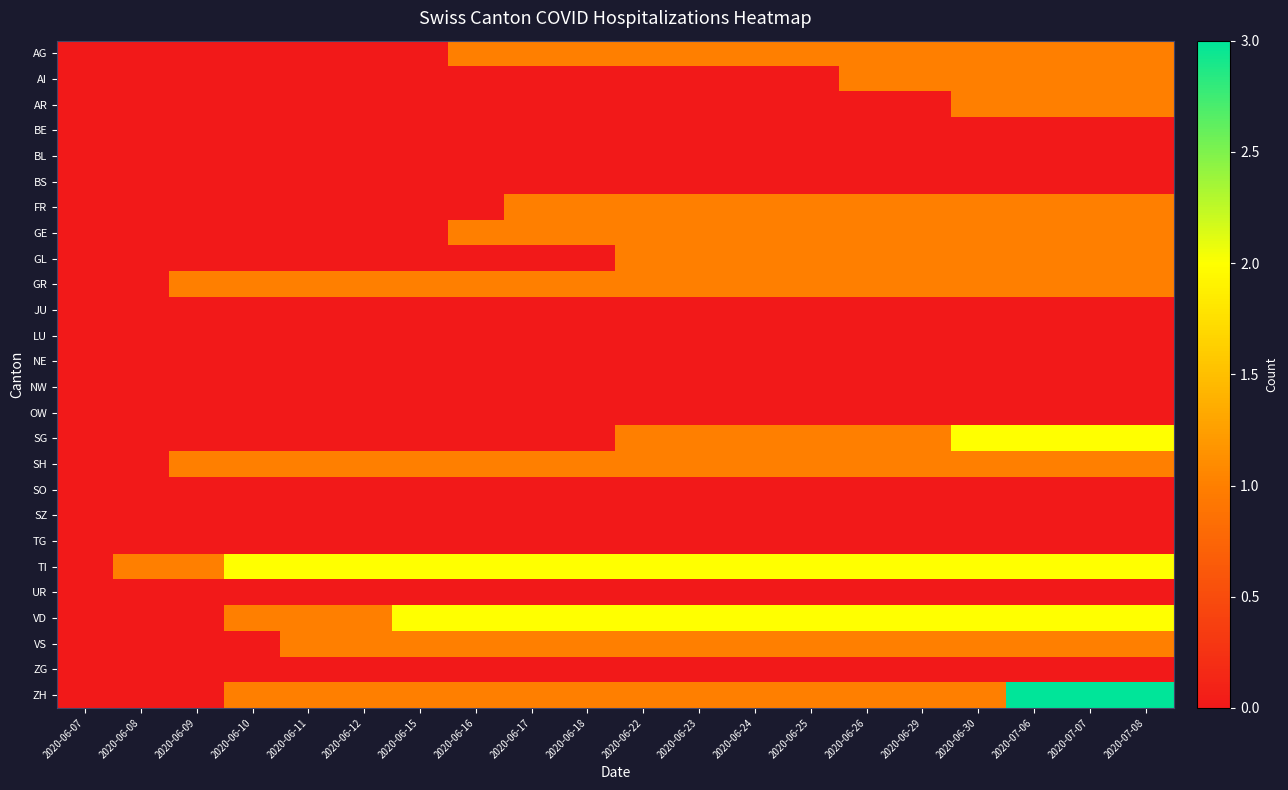

What is the spread (max minus min) of values at 2020-06-10?

2